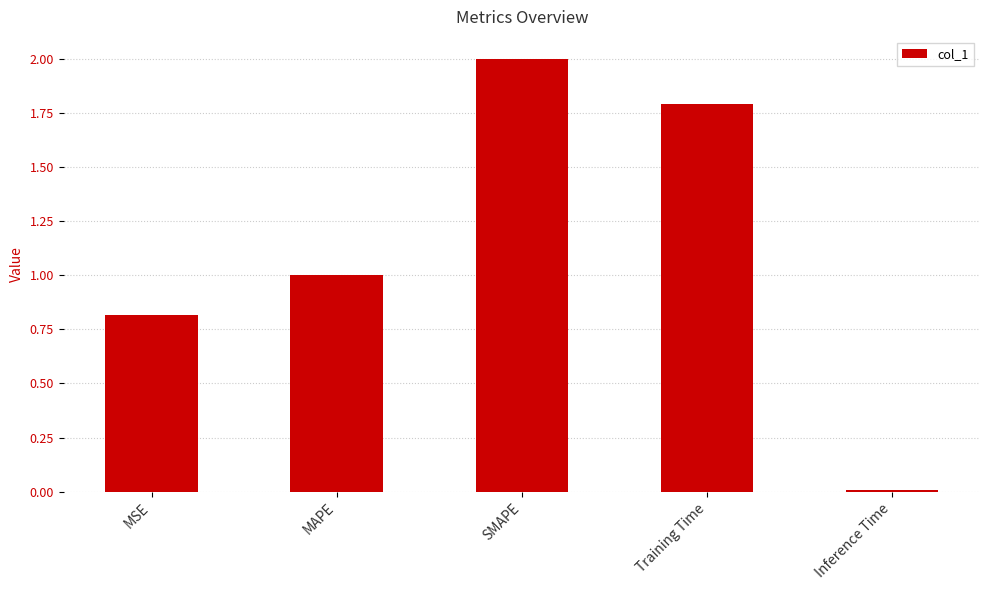

What is the difference between the maximum and minimum values?

2.0